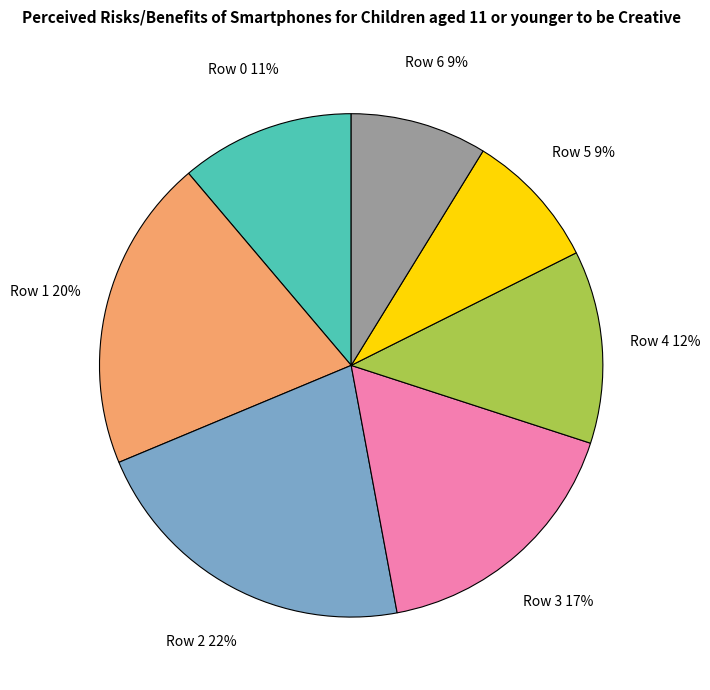

What is the ratio of the value at Row 4 to the value at Row 0?

1.1